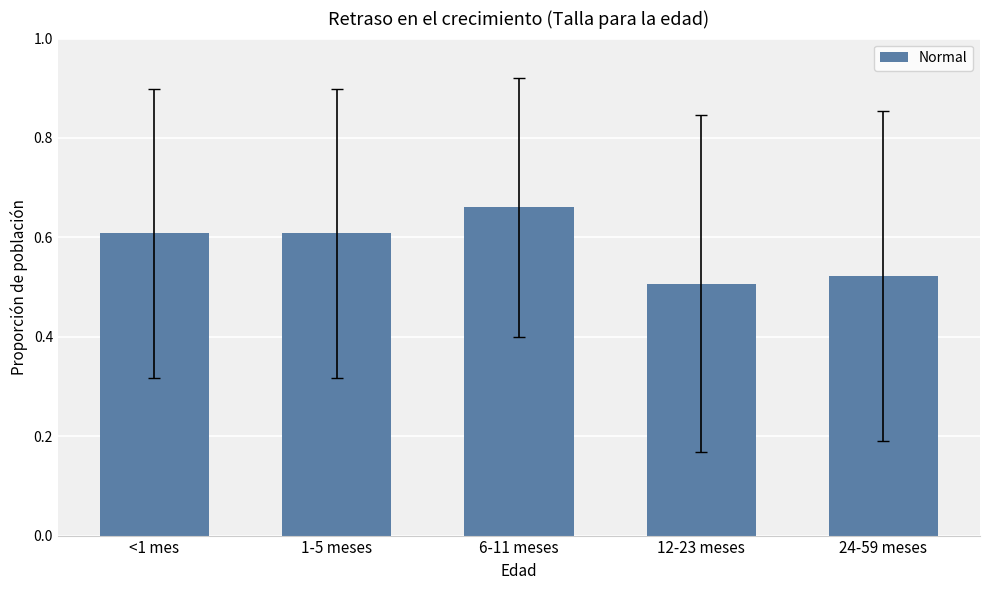

What is the difference between the second highest and second lowest values?

0.1